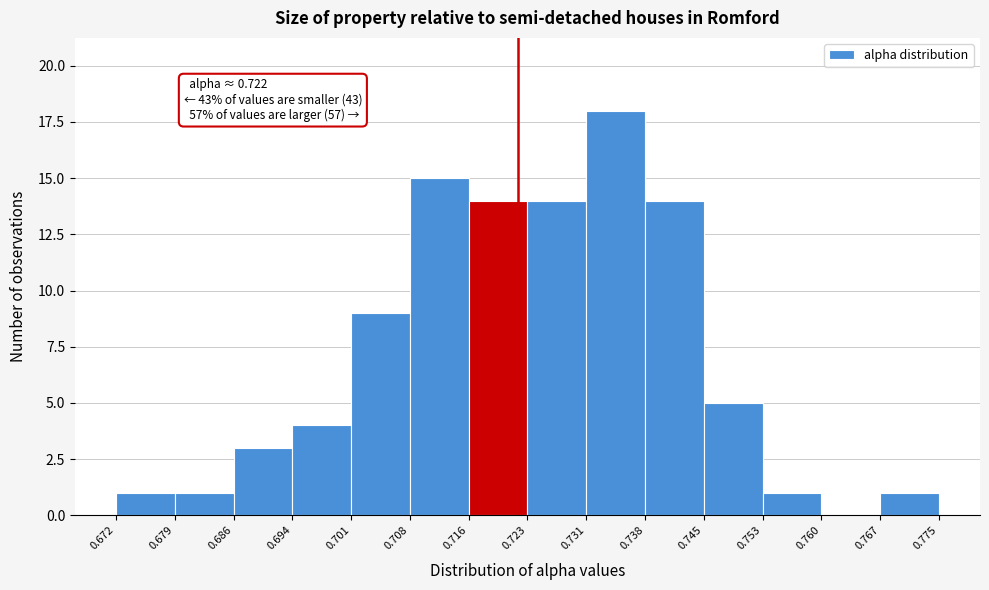

Which range on the x-axis has the tallest bar?

0.731 to 0.738